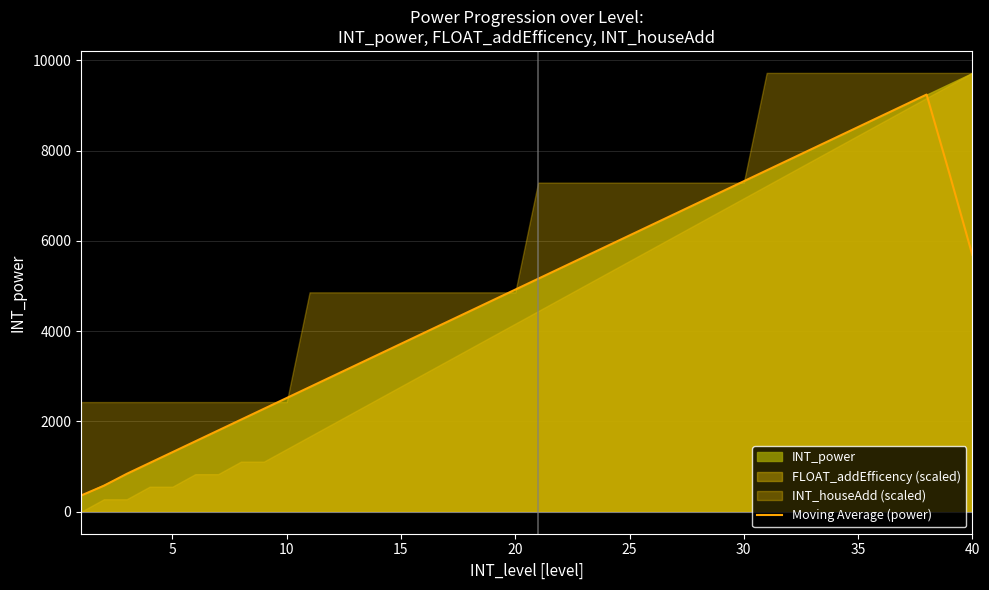

The chart shows a value of 3818 at 32. True or false?

False